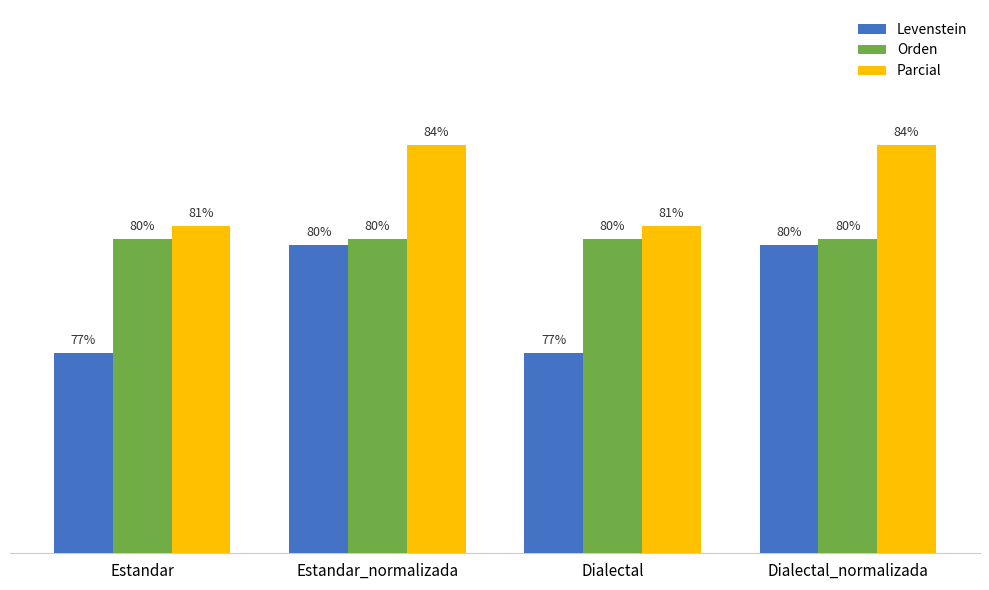

At which label does Parcial first exceed 83?

Estandar_normalizada